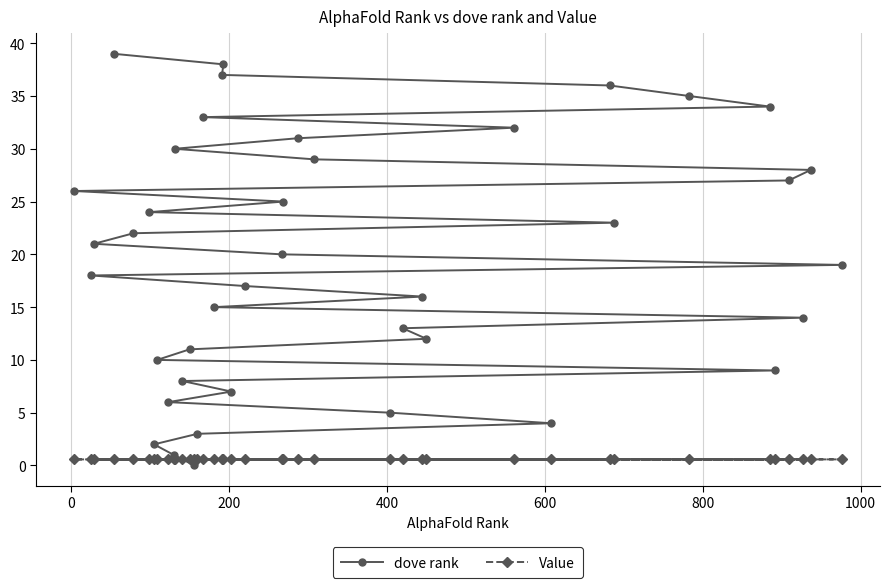

Which series ends up on top after the final intersection of Value and dove rank?

dove rank